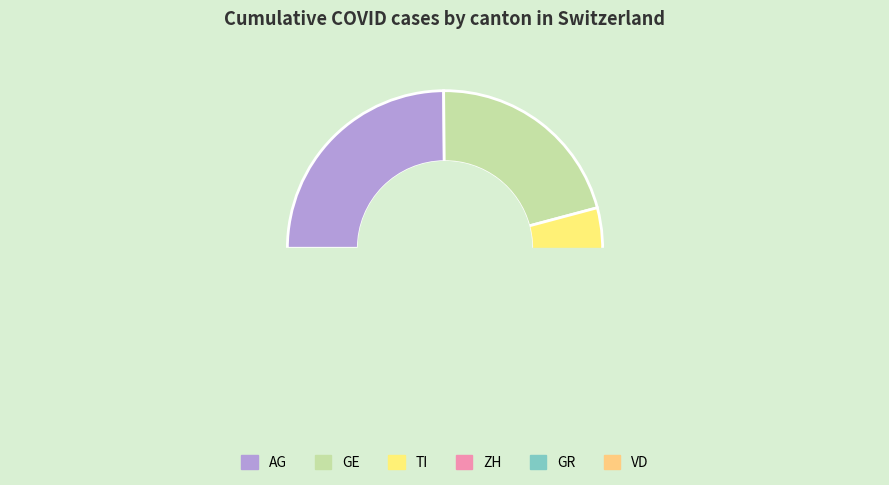

Does VD account for over 50% of the chart?

No